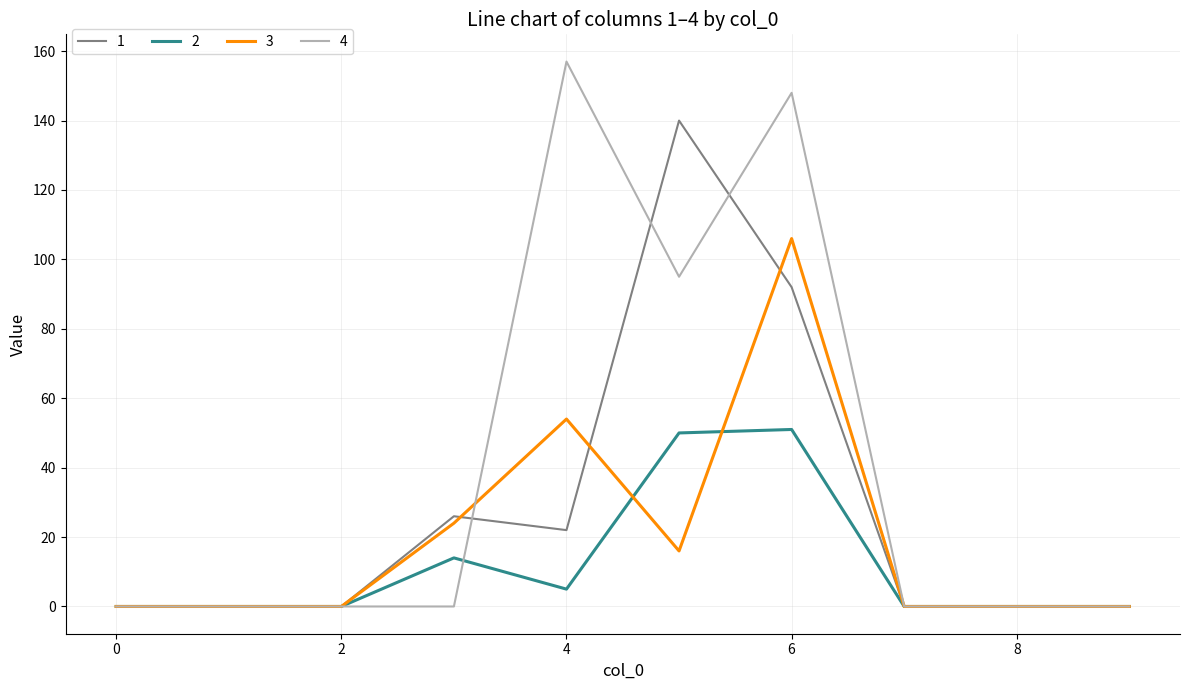

Which series has the largest range (max minus min)?

4